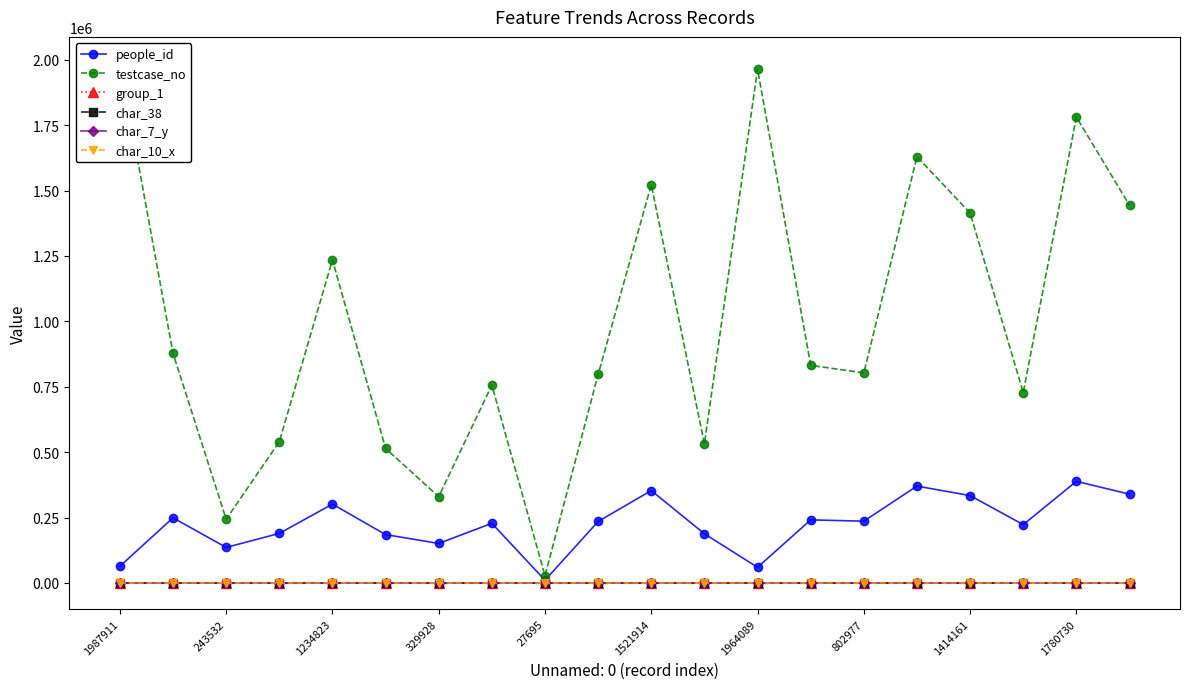

True or false: char_7_y has more than 1 points higher than both neighbors.

True